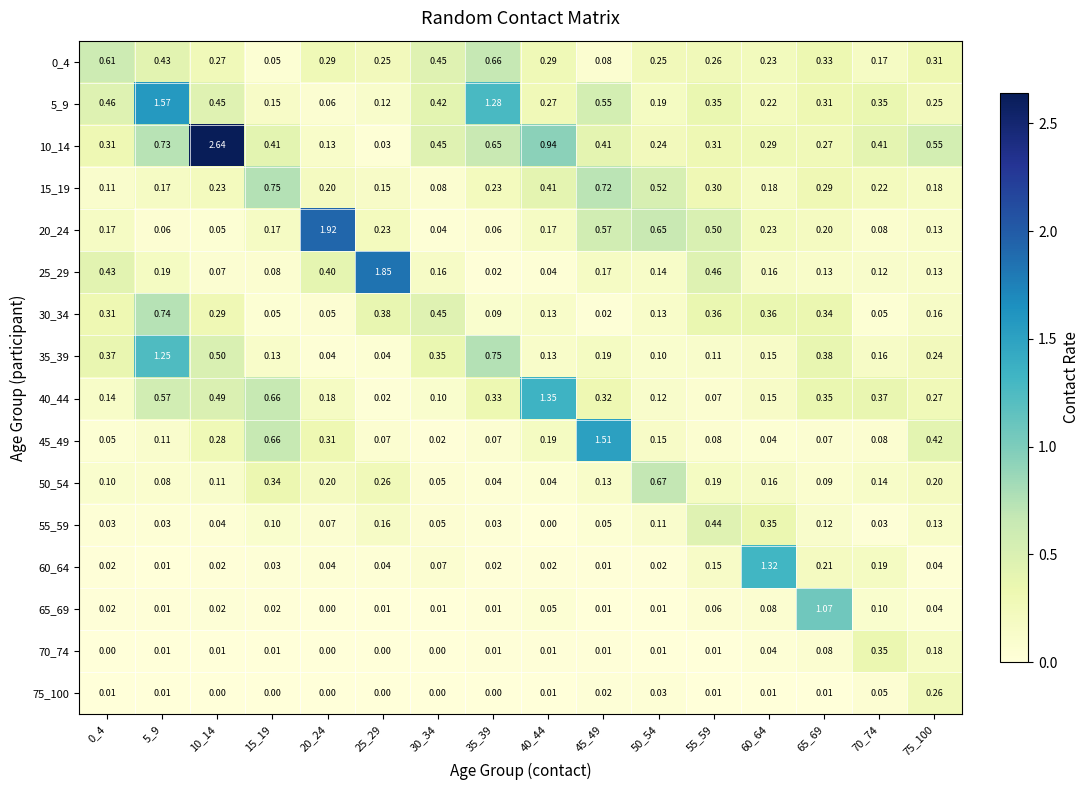

Is the value of 60_64 at 5_9 greater than the value of 30_34 at 45_49?

No